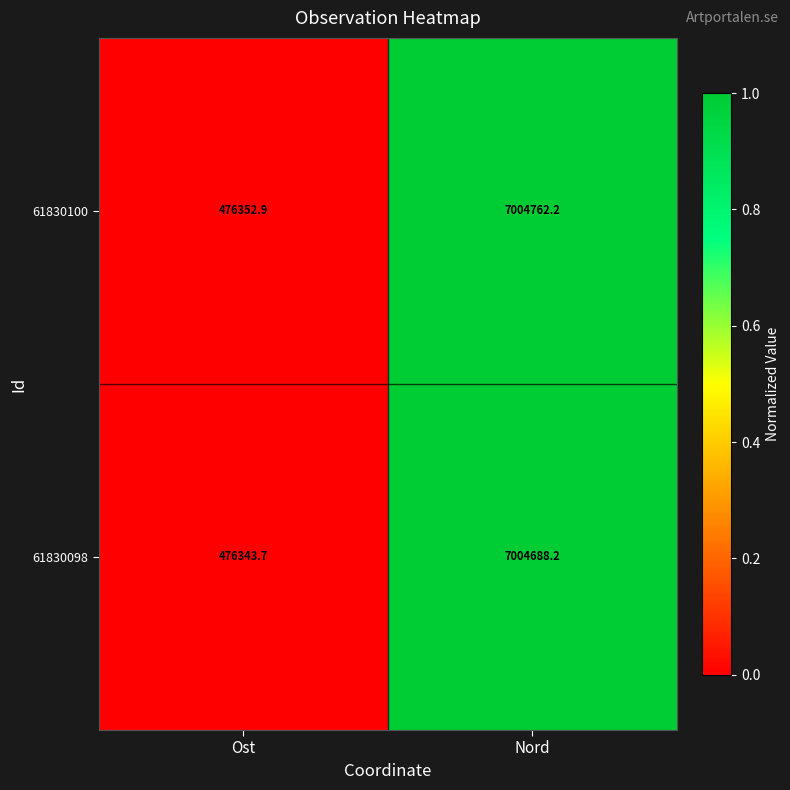

Rank the series at Ost from highest to lowest value.

61830100, 61830098